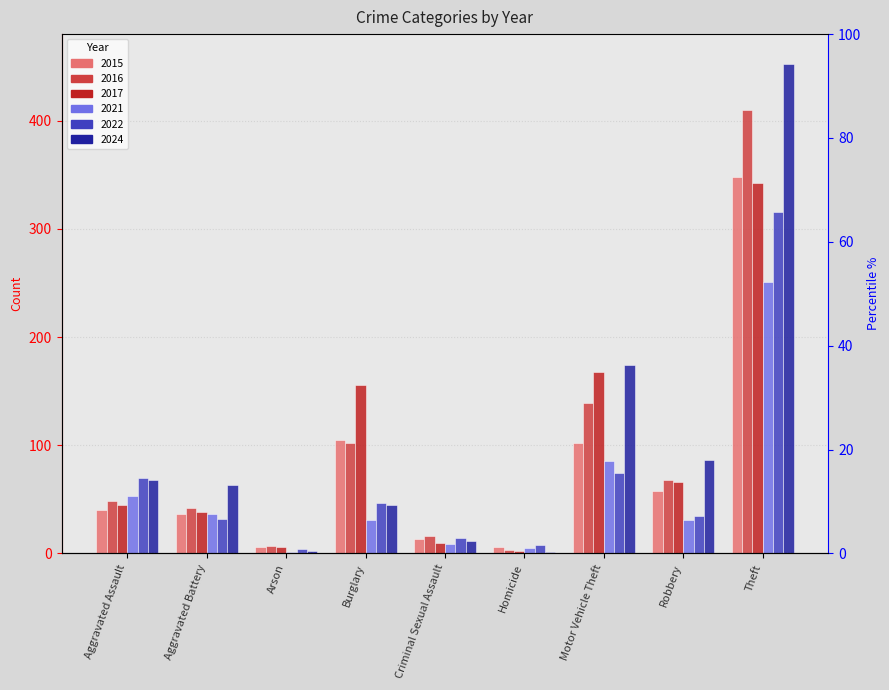

What is the approximate value of 2022 at Theft?

316